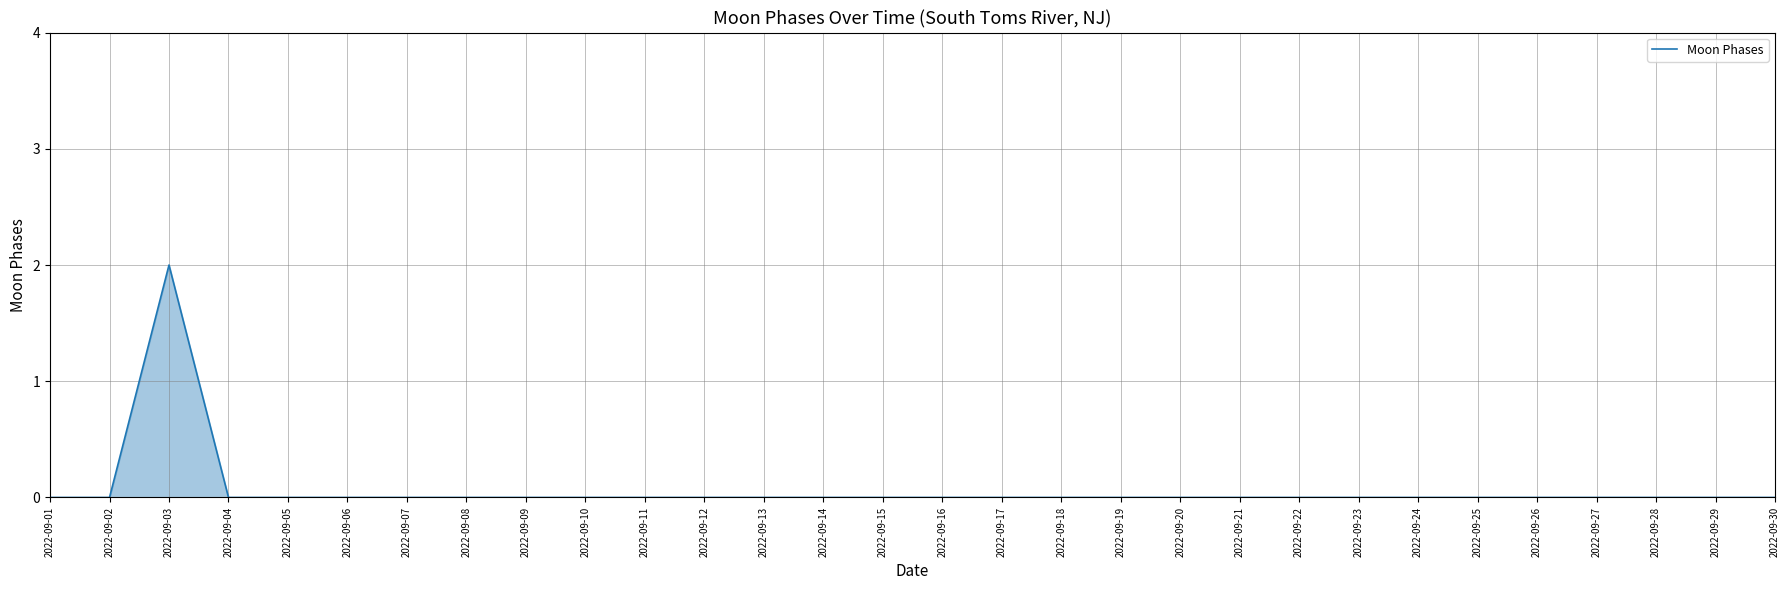

Reading left to right, what are all the values shown in this chart?

2022-09-01=0	2022-09-02=0	2022-09-03=2	2022-09-04=0	2022-09-05=0	2022-09-06=0	2022-09-07=0	2022-09-08=0	2022-09-09=0	2022-09-10=0	2022-09-11=0	2022-09-12=0	2022-09-13=0	2022-09-14=0	2022-09-15=0	2022-09-16=0	2022-09-17=0	2022-09-18=0	2022-09-19=0	2022-09-20=0	2022-09-21=0	2022-09-22=0	2022-09-23=0	2022-09-24=0	2022-09-25=0	2022-09-26=0	2022-09-27=0	2022-09-28=0	2022-09-29=0	2022-09-30=0